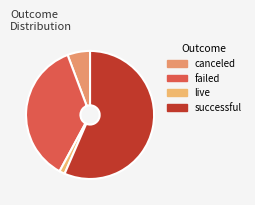

Which category accounts for the majority?

successful